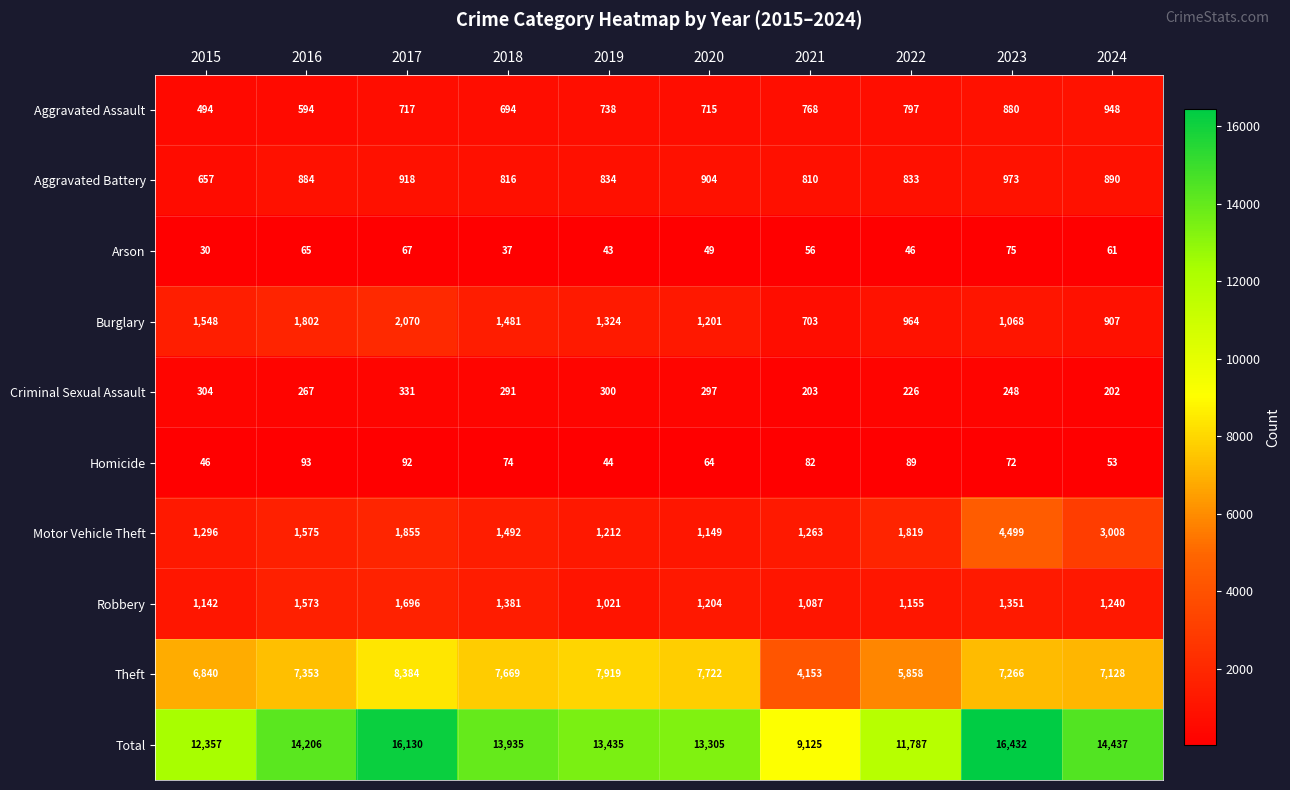

Where does the Arson series first go above 56?

2016